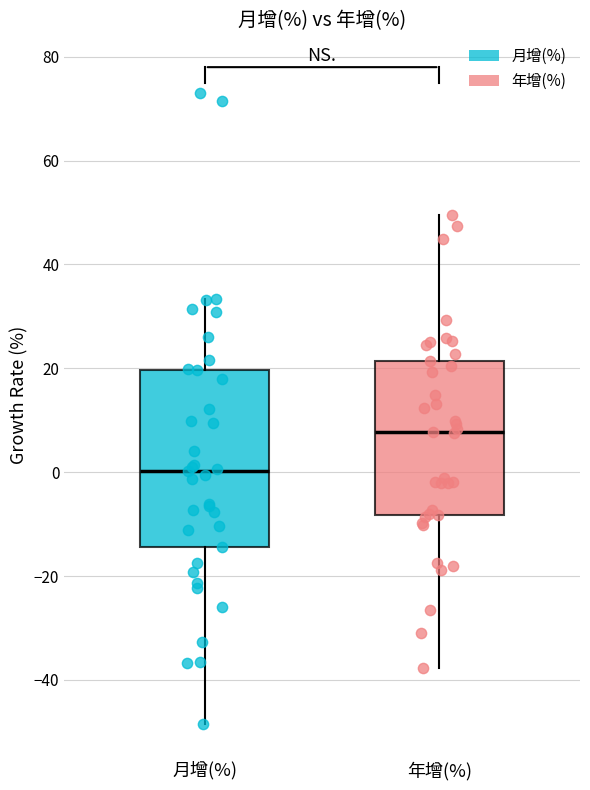

Which box has the highest median line?

年增(%)